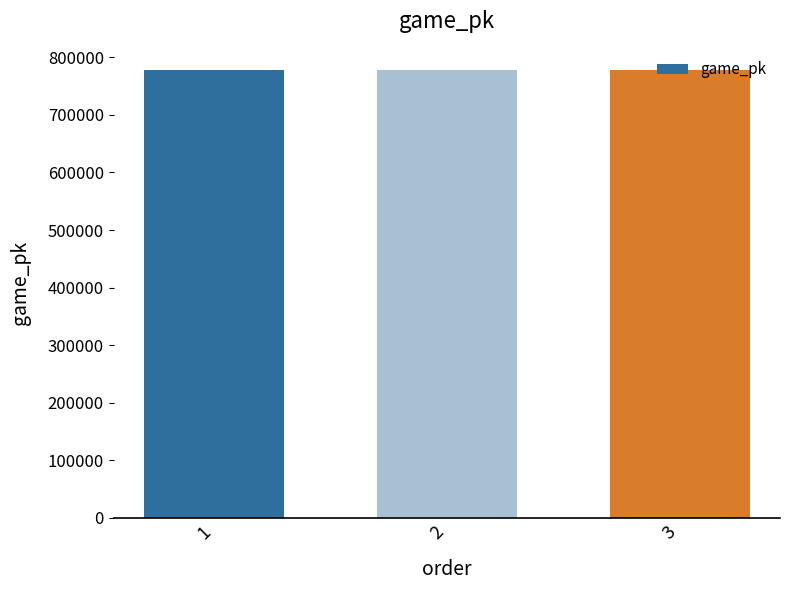

What is the smallest value displayed?

778358